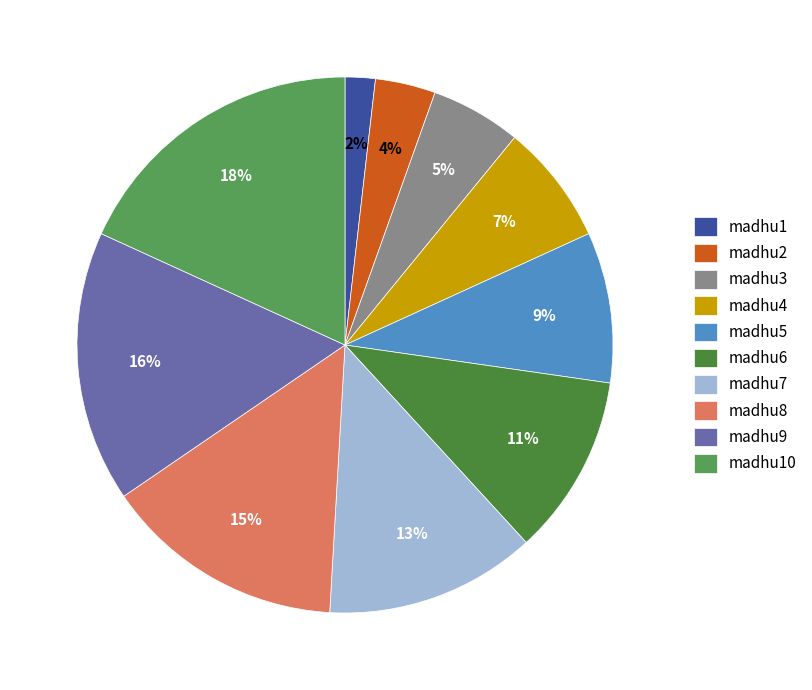

How much of the chart is everything except madhu3?

94.5%